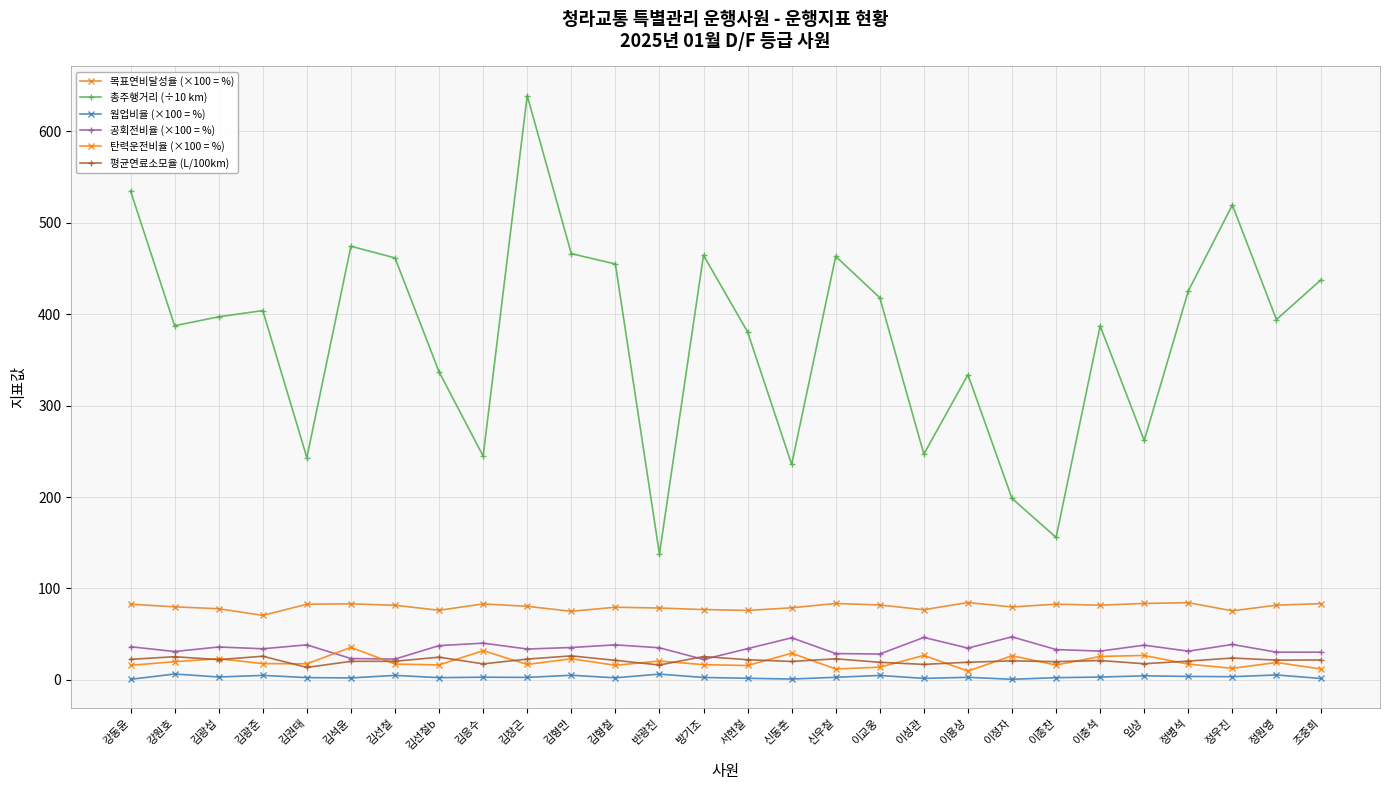

At which label does 총주행거리 (÷10 km) reach its peak?

김창곤